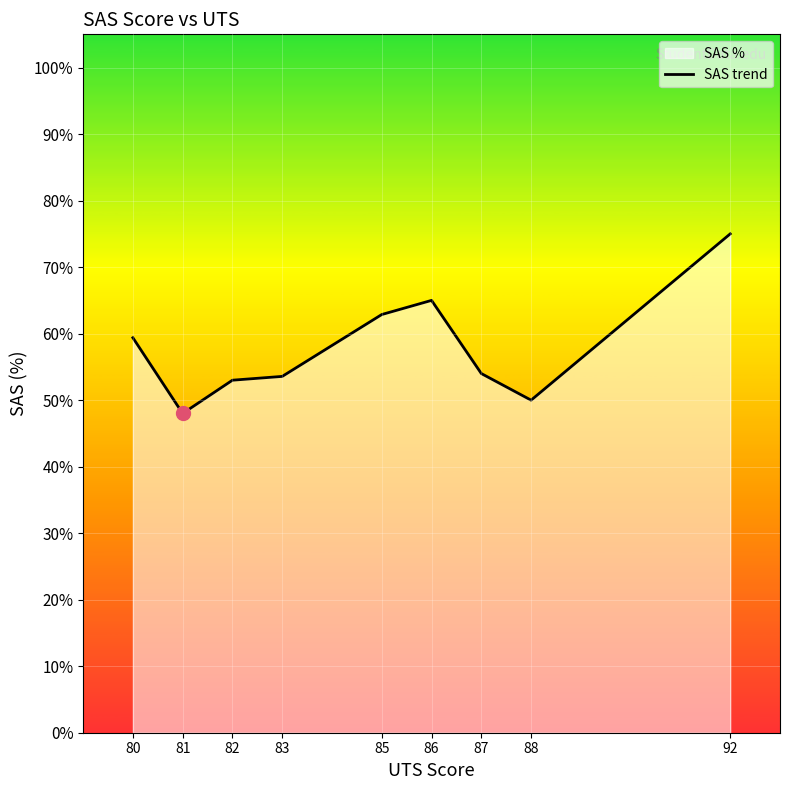

How many interior local peaks (higher than both neighbors) does the data have?

1